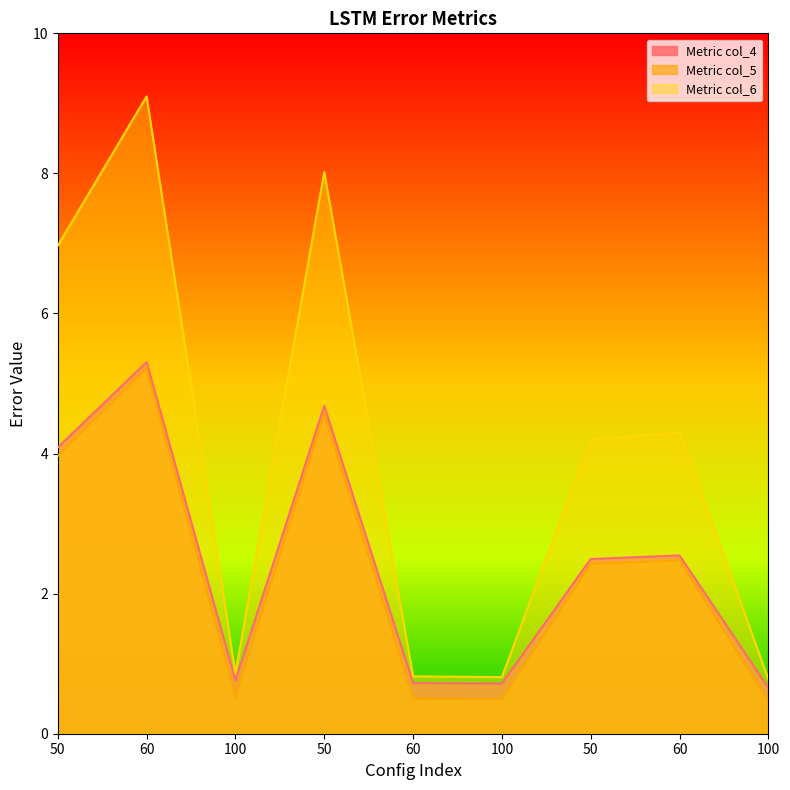

What is the greatest value displayed?

9.1